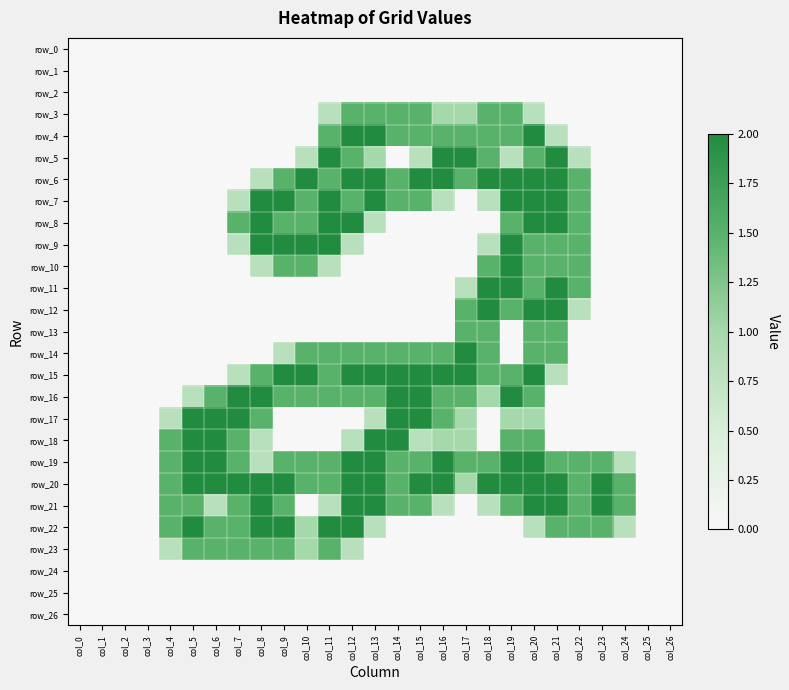

Reading left to right, extract all data points from this chart.

row_0: col_0=0.0	col_1=0.0	col_2=0.0	col_3=0.0	col_4=0.0	col_5=0.0	col_6=0.0	col_7=0.0	col_8=0.0	col_9=0.0	col_10=0.0	col_11=0.0	col_12=0.0	col_13=0.0	col_14=0.0	col_15=0.0	col_16=0.0	col_17=0.0	col_18=0.0	col_19=0.0	col_20=0.0	col_21=0.0	col_22=0.0	col_23=0.0	col_24=0.0	col_25=0.0	col_26=0.0
row_1: col_0=0.0	col_1=0.0	col_2=0.0	col_3=0.0	col_4=0.0	col_5=0.0	col_6=0.0	col_7=0.0	col_8=0.0	col_9=0.0	col_10=0.0	col_11=0.0	col_12=0.0	col_13=0.0	col_14=0.0	col_15=0.0	col_16=0.0	col_17=0.0	col_18=0.0	col_19=0.0	col_20=0.0	col_21=0.0	col_22=0.0	col_23=0.0	col_24=0.0	col_25=0.0	col_26=0.0
row_2: col_0=0.0	col_1=0.0	col_2=0.0	col_3=0.0	col_4=0.0	col_5=0.0	col_6=0.0	col_7=0.0	col_8=0.0	col_9=0.0	col_10=0.0	col_11=0.0	col_12=0.0	col_13=0.0	col_14=0.0	col_15=0.0	col_16=0.0	col_17=0.0	col_18=0.0	col_19=0.0	col_20=0.0	col_21=0.0	col_22=0.0	col_23=0.0	col_24=0.0	col_25=0.0	col_26=0.0
row_3: col_0=0.0	col_1=0.0	col_2=0.0	col_3=0.0	col_4=0.0	col_5=0.0	col_6=0.0	col_7=0.0	col_8=0.0	col_9=0.0	col_10=0.0	col_11=0.8	col_12=1.5	col_13=1.5	col_14=1.5	col_15=1.5	col_16=1.0	col_17=1.0	col_18=1.5	col_19=1.5	col_20=0.8	col_21=0.0	col_22=0.0	col_23=0.0	col_24=0.0	col_25=0.0	col_26=0.0
row_4: col_0=0.0	col_1=0.0	col_2=0.0	col_3=0.0	col_4=0.0	col_5=0.0	col_6=0.0	col_7=0.0	col_8=0.0	col_9=0.0	col_10=0.0	col_11=1.5	col_12=2.0	col_13=2.0	col_14=1.5	col_15=1.5	col_16=1.5	col_17=1.5	col_18=1.5	col_19=1.5	col_20=2.0	col_21=0.8	col_22=0.0	col_23=0.0	col_24=0.0	col_25=0.0	col_26=0.0
row_5: col_0=0.0	col_1=0.0	col_2=0.0	col_3=0.0	col_4=0.0	col_5=0.0	col_6=0.0	col_7=0.0	col_8=0.0	col_9=0.0	col_10=0.8	col_11=2.0	col_12=1.5	col_13=1.0	col_14=0.0	col_15=0.8	col_16=2.0	col_17=2.0	col_18=1.5	col_19=0.8	col_20=1.5	col_21=2.0	col_22=0.8	col_23=0.0	col_24=0.0	col_25=0.0	col_26=0.0
row_6: col_0=0.0	col_1=0.0	col_2=0.0	col_3=0.0	col_4=0.0	col_5=0.0	col_6=0.0	col_7=0.0	col_8=0.8	col_9=1.5	col_10=2.0	col_11=1.5	col_12=2.0	col_13=2.0	col_14=1.5	col_15=2.0	col_16=2.0	col_17=1.5	col_18=2.0	col_19=2.0	col_20=2.0	col_21=2.0	col_22=1.5	col_23=0.0	col_24=0.0	col_25=0.0	col_26=0.0
row_7: col_0=0.0	col_1=0.0	col_2=0.0	col_3=0.0	col_4=0.0	col_5=0.0	col_6=0.0	col_7=0.8	col_8=2.0	col_9=2.0	col_10=1.5	col_11=2.0	col_12=1.5	col_13=2.0	col_14=1.5	col_15=1.5	col_16=0.8	col_17=0.0	col_18=0.8	col_19=2.0	col_20=2.0	col_21=2.0	col_22=1.5	col_23=0.0	col_24=0.0	col_25=0.0	col_26=0.0
row_8: col_0=0.0	col_1=0.0	col_2=0.0	col_3=0.0	col_4=0.0	col_5=0.0	col_6=0.0	col_7=1.5	col_8=2.0	col_9=1.5	col_10=1.5	col_11=2.0	col_12=2.0	col_13=0.8	col_14=0.0	col_15=0.0	col_16=0.0	col_17=0.0	col_18=0.0	col_19=1.5	col_20=2.0	col_21=2.0	col_22=1.5	col_23=0.0	col_24=0.0	col_25=0.0	col_26=0.0
row_9: col_0=0.0	col_1=0.0	col_2=0.0	col_3=0.0	col_4=0.0	col_5=0.0	col_6=0.0	col_7=0.8	col_8=2.0	col_9=2.0	col_10=2.0	col_11=2.0	col_12=0.8	col_13=0.0	col_14=0.0	col_15=0.0	col_16=0.0	col_17=0.0	col_18=0.8	col_19=2.0	col_20=1.5	col_21=1.5	col_22=1.5	col_23=0.0	col_24=0.0	col_25=0.0	col_26=0.0
row_10: col_0=0.0	col_1=0.0	col_2=0.0	col_3=0.0	col_4=0.0	col_5=0.0	col_6=0.0	col_7=0.0	col_8=0.8	col_9=1.5	col_10=1.5	col_11=0.8	col_12=0.0	col_13=0.0	col_14=0.0	col_15=0.0	col_16=0.0	col_17=0.0	col_18=1.5	col_19=2.0	col_20=1.5	col_21=1.5	col_22=1.5	col_23=0.0	col_24=0.0	col_25=0.0	col_26=0.0
row_11: col_0=0.0	col_1=0.0	col_2=0.0	col_3=0.0	col_4=0.0	col_5=0.0	col_6=0.0	col_7=0.0	col_8=0.0	col_9=0.0	col_10=0.0	col_11=0.0	col_12=0.0	col_13=0.0	col_14=0.0	col_15=0.0	col_16=0.0	col_17=0.8	col_18=2.0	col_19=2.0	col_20=1.5	col_21=2.0	col_22=1.5	col_23=0.0	col_24=0.0	col_25=0.0	col_26=0.0
row_12: col_0=0.0	col_1=0.0	col_2=0.0	col_3=0.0	col_4=0.0	col_5=0.0	col_6=0.0	col_7=0.0	col_8=0.0	col_9=0.0	col_10=0.0	col_11=0.0	col_12=0.0	col_13=0.0	col_14=0.0	col_15=0.0	col_16=0.0	col_17=1.5	col_18=2.0	col_19=1.5	col_20=2.0	col_21=2.0	col_22=0.8	col_23=0.0	col_24=0.0	col_25=0.0	col_26=0.0
row_13: col_0=0.0	col_1=0.0	col_2=0.0	col_3=0.0	col_4=0.0	col_5=0.0	col_6=0.0	col_7=0.0	col_8=0.0	col_9=0.0	col_10=0.0	col_11=0.0	col_12=0.0	col_13=0.0	col_14=0.0	col_15=0.0	col_16=0.0	col_17=1.5	col_18=1.5	col_19=0.0	col_20=1.5	col_21=1.5	col_22=0.0	col_23=0.0	col_24=0.0	col_25=0.0	col_26=0.0
row_14: col_0=0.0	col_1=0.0	col_2=0.0	col_3=0.0	col_4=0.0	col_5=0.0	col_6=0.0	col_7=0.0	col_8=0.0	col_9=0.8	col_10=1.5	col_11=1.5	col_12=1.5	col_13=1.5	col_14=1.5	col_15=1.5	col_16=1.5	col_17=2.0	col_18=1.5	col_19=0.0	col_20=1.5	col_21=1.5	col_22=0.0	col_23=0.0	col_24=0.0	col_25=0.0	col_26=0.0
row_15: col_0=0.0	col_1=0.0	col_2=0.0	col_3=0.0	col_4=0.0	col_5=0.0	col_6=0.0	col_7=0.8	col_8=1.5	col_9=2.0	col_10=2.0	col_11=1.5	col_12=2.0	col_13=2.0	col_14=2.0	col_15=2.0	col_16=2.0	col_17=2.0	col_18=1.5	col_19=1.5	col_20=2.0	col_21=0.8	col_22=0.0	col_23=0.0	col_24=0.0	col_25=0.0	col_26=0.0
row_16: col_0=0.0	col_1=0.0	col_2=0.0	col_3=0.0	col_4=0.0	col_5=0.8	col_6=1.5	col_7=2.0	col_8=2.0	col_9=1.5	col_10=1.5	col_11=1.5	col_12=1.5	col_13=1.5	col_14=2.0	col_15=2.0	col_16=1.5	col_17=1.5	col_18=1.0	col_19=2.0	col_20=1.5	col_21=0.0	col_22=0.0	col_23=0.0	col_24=0.0	col_25=0.0	col_26=0.0
row_17: col_0=0.0	col_1=0.0	col_2=0.0	col_3=0.0	col_4=0.8	col_5=2.0	col_6=2.0	col_7=2.0	col_8=1.5	col_9=0.0	col_10=0.0	col_11=0.0	col_12=0.0	col_13=0.8	col_14=2.0	col_15=2.0	col_16=1.5	col_17=1.0	col_18=0.0	col_19=1.0	col_20=1.0	col_21=0.0	col_22=0.0	col_23=0.0	col_24=0.0	col_25=0.0	col_26=0.0
row_18: col_0=0.0	col_1=0.0	col_2=0.0	col_3=0.0	col_4=1.5	col_5=2.0	col_6=2.0	col_7=1.5	col_8=0.8	col_9=0.0	col_10=0.0	col_11=0.0	col_12=0.8	col_13=2.0	col_14=2.0	col_15=0.8	col_16=1.0	col_17=1.0	col_18=0.0	col_19=1.5	col_20=1.5	col_21=0.0	col_22=0.0	col_23=0.0	col_24=0.0	col_25=0.0	col_26=0.0
row_19: col_0=0.0	col_1=0.0	col_2=0.0	col_3=0.0	col_4=1.5	col_5=2.0	col_6=2.0	col_7=1.5	col_8=0.8	col_9=1.5	col_10=1.5	col_11=1.5	col_12=2.0	col_13=2.0	col_14=1.5	col_15=1.5	col_16=2.0	col_17=1.5	col_18=1.5	col_19=2.0	col_20=2.0	col_21=1.5	col_22=1.5	col_23=1.5	col_24=0.8	col_25=0.0	col_26=0.0
row_20: col_0=0.0	col_1=0.0	col_2=0.0	col_3=0.0	col_4=1.5	col_5=2.0	col_6=2.0	col_7=2.0	col_8=2.0	col_9=2.0	col_10=1.5	col_11=1.5	col_12=2.0	col_13=2.0	col_14=1.5	col_15=2.0	col_16=2.0	col_17=1.0	col_18=2.0	col_19=2.0	col_20=2.0	col_21=2.0	col_22=1.5	col_23=2.0	col_24=1.5	col_25=0.0	col_26=0.0
row_21: col_0=0.0	col_1=0.0	col_2=0.0	col_3=0.0	col_4=1.5	col_5=1.5	col_6=0.8	col_7=1.5	col_8=2.0	col_9=1.5	col_10=0.0	col_11=0.8	col_12=2.0	col_13=2.0	col_14=1.5	col_15=1.5	col_16=0.8	col_17=0.0	col_18=0.8	col_19=1.5	col_20=2.0	col_21=2.0	col_22=1.5	col_23=2.0	col_24=1.5	col_25=0.0	col_26=0.0
row_22: col_0=0.0	col_1=0.0	col_2=0.0	col_3=0.0	col_4=1.5	col_5=2.0	col_6=1.5	col_7=1.5	col_8=2.0	col_9=2.0	col_10=1.0	col_11=2.0	col_12=2.0	col_13=0.8	col_14=0.0	col_15=0.0	col_16=0.0	col_17=0.0	col_18=0.0	col_19=0.0	col_20=0.8	col_21=1.5	col_22=1.5	col_23=1.5	col_24=0.8	col_25=0.0	col_26=0.0
row_23: col_0=0.0	col_1=0.0	col_2=0.0	col_3=0.0	col_4=0.8	col_5=1.5	col_6=1.5	col_7=1.5	col_8=1.5	col_9=1.5	col_10=1.0	col_11=1.5	col_12=0.8	col_13=0.0	col_14=0.0	col_15=0.0	col_16=0.0	col_17=0.0	col_18=0.0	col_19=0.0	col_20=0.0	col_21=0.0	col_22=0.0	col_23=0.0	col_24=0.0	col_25=0.0	col_26=0.0
row_24: col_0=0.0	col_1=0.0	col_2=0.0	col_3=0.0	col_4=0.0	col_5=0.0	col_6=0.0	col_7=0.0	col_8=0.0	col_9=0.0	col_10=0.0	col_11=0.0	col_12=0.0	col_13=0.0	col_14=0.0	col_15=0.0	col_16=0.0	col_17=0.0	col_18=0.0	col_19=0.0	col_20=0.0	col_21=0.0	col_22=0.0	col_23=0.0	col_24=0.0	col_25=0.0	col_26=0.0
row_25: col_0=0.0	col_1=0.0	col_2=0.0	col_3=0.0	col_4=0.0	col_5=0.0	col_6=0.0	col_7=0.0	col_8=0.0	col_9=0.0	col_10=0.0	col_11=0.0	col_12=0.0	col_13=0.0	col_14=0.0	col_15=0.0	col_16=0.0	col_17=0.0	col_18=0.0	col_19=0.0	col_20=0.0	col_21=0.0	col_22=0.0	col_23=0.0	col_24=0.0	col_25=0.0	col_26=0.0
row_26: col_0=0.0	col_1=0.0	col_2=0.0	col_3=0.0	col_4=0.0	col_5=0.0	col_6=0.0	col_7=0.0	col_8=0.0	col_9=0.0	col_10=0.0	col_11=0.0	col_12=0.0	col_13=0.0	col_14=0.0	col_15=0.0	col_16=0.0	col_17=0.0	col_18=0.0	col_19=0.0	col_20=0.0	col_21=0.0	col_22=0.0	col_23=0.0	col_24=0.0	col_25=0.0	col_26=0.0